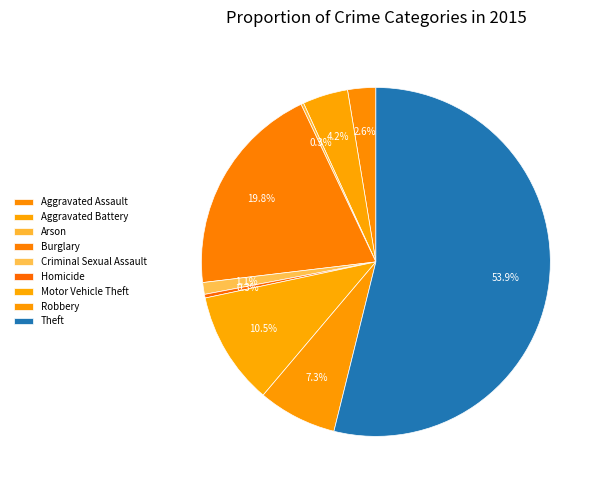

What is the largest slice in the pie chart?

Theft